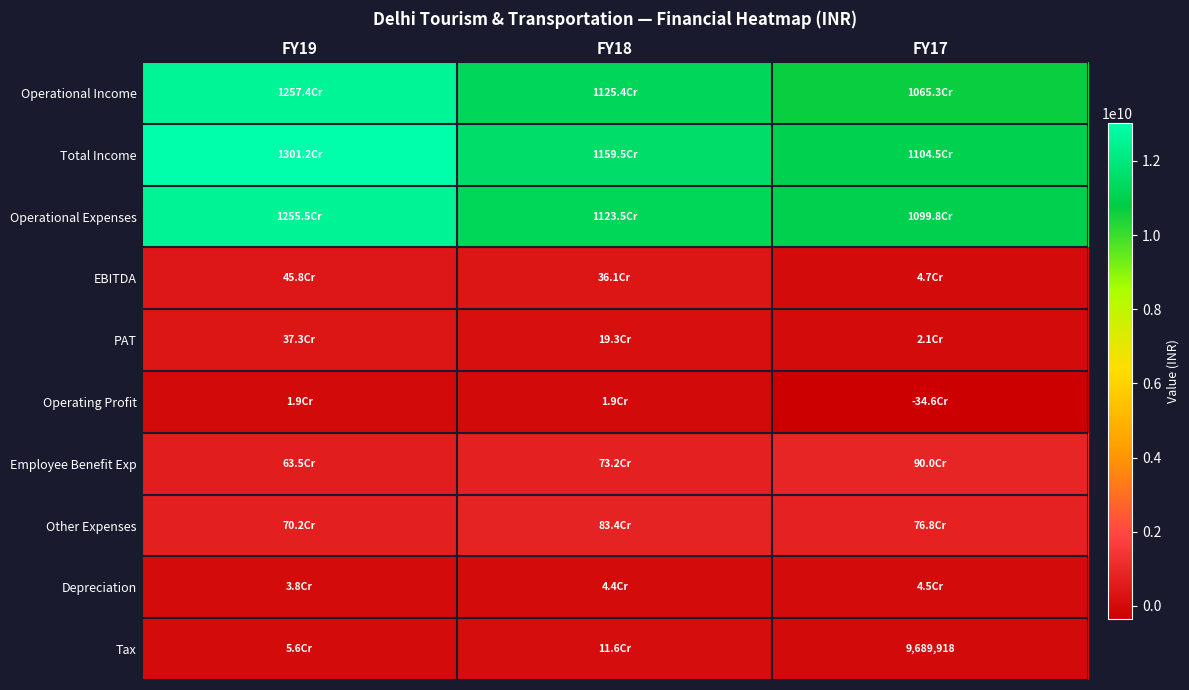

The Operating Profit series shows -73851011 at FY17. True or false?

False